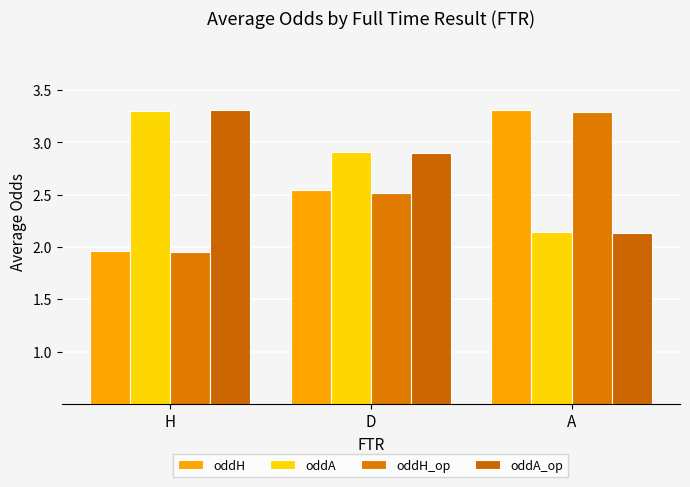

Are the bars grouped side by side (vs. stacked)?

Yes